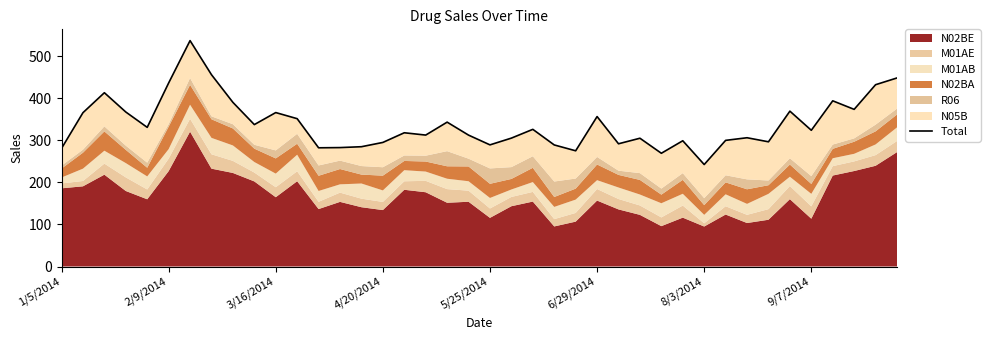

How many interior local valleys (lower than both neighbors) does the data have?

12